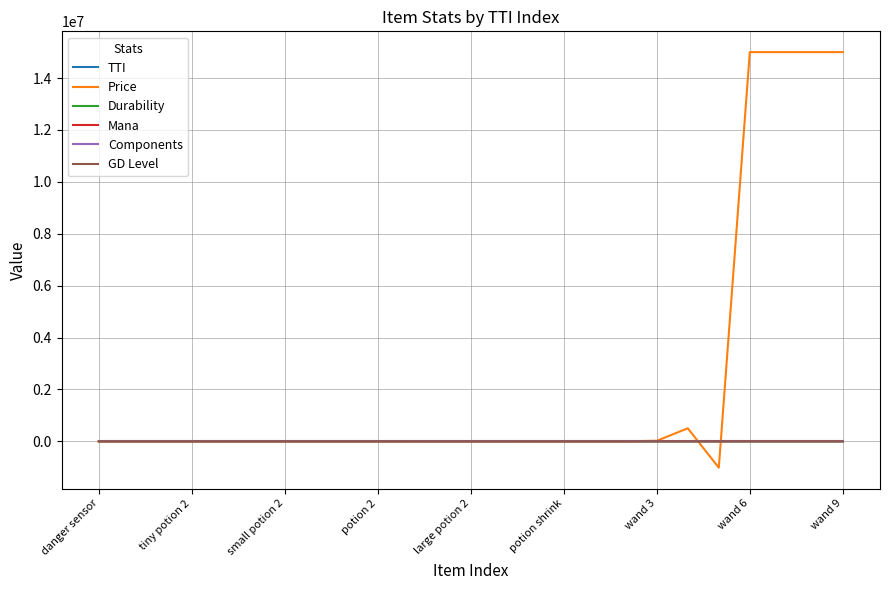

How many intersections are there between Mana and Components?

2